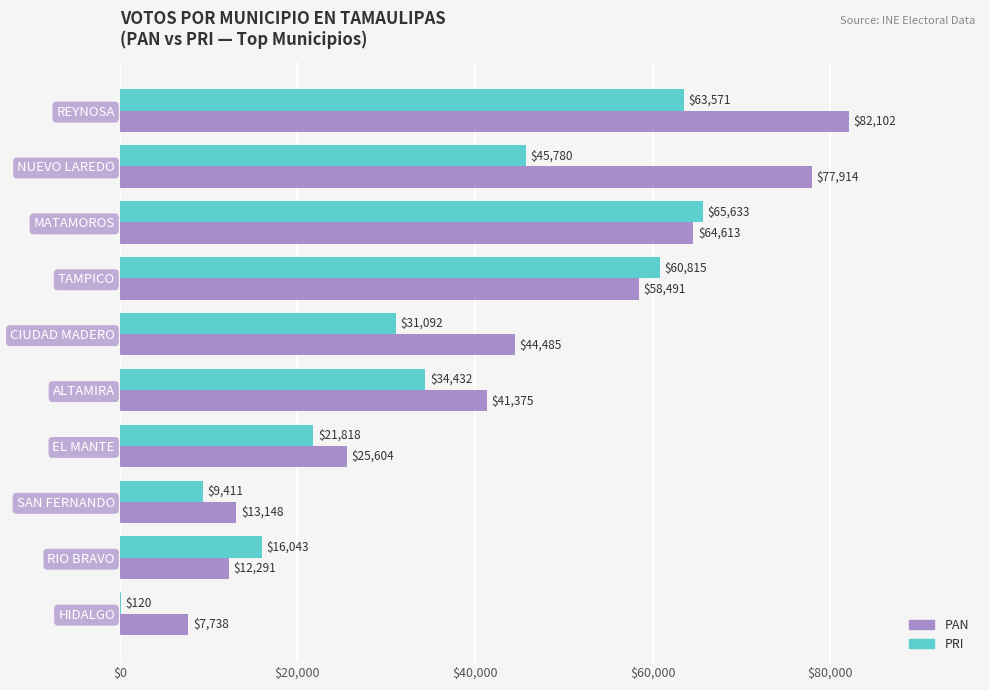

At which category is the sum across all series the highest?

REYNOSA